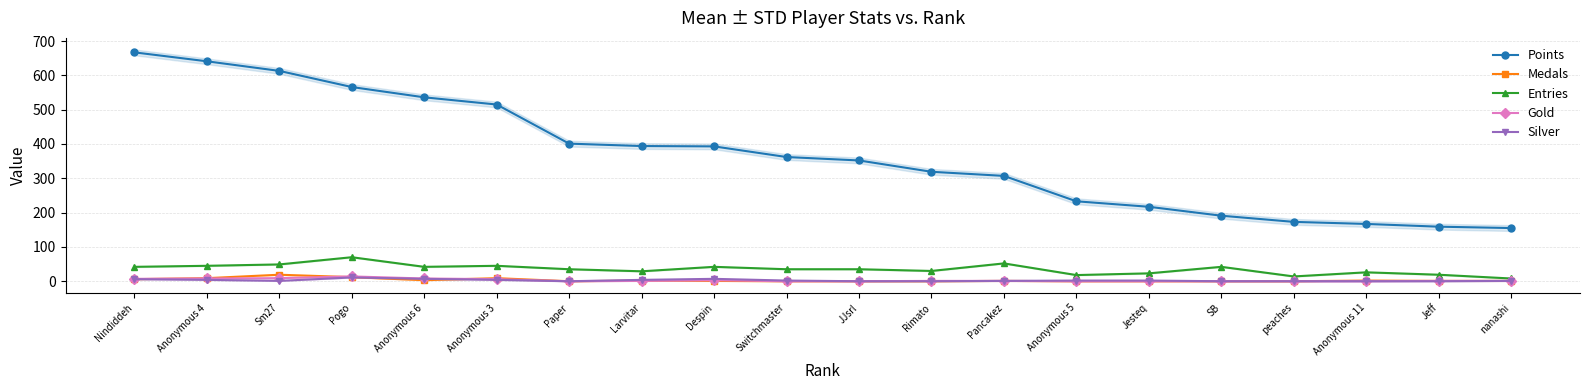

At which label does Points first exceed 362?

Nindiddeh